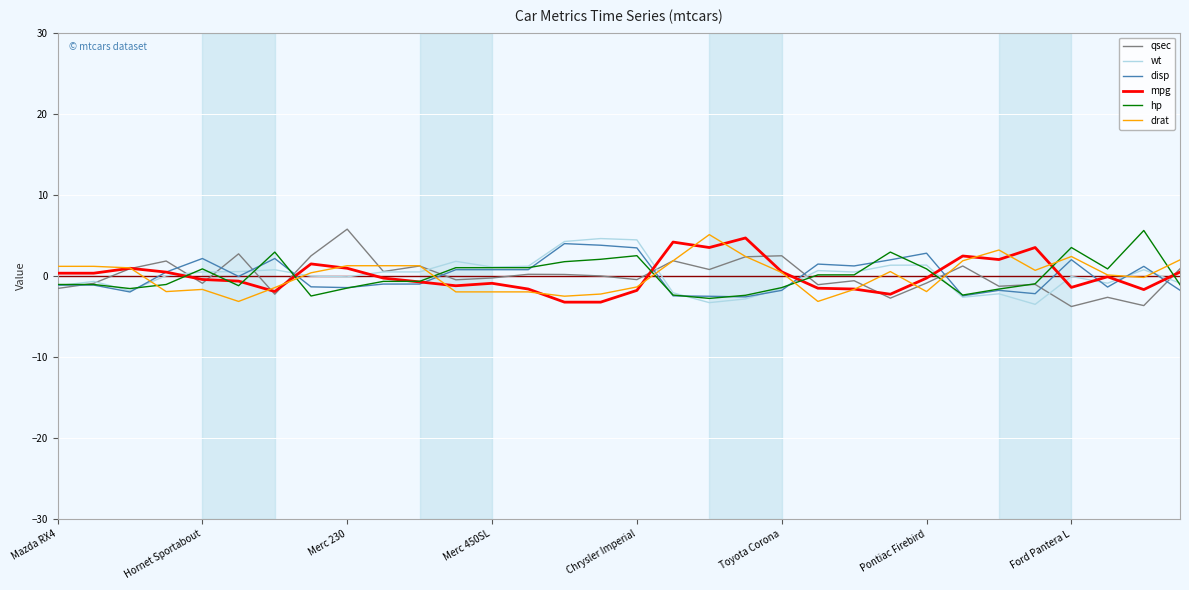

What is the difference between the maximum and minimum values in the drat series?

8.2